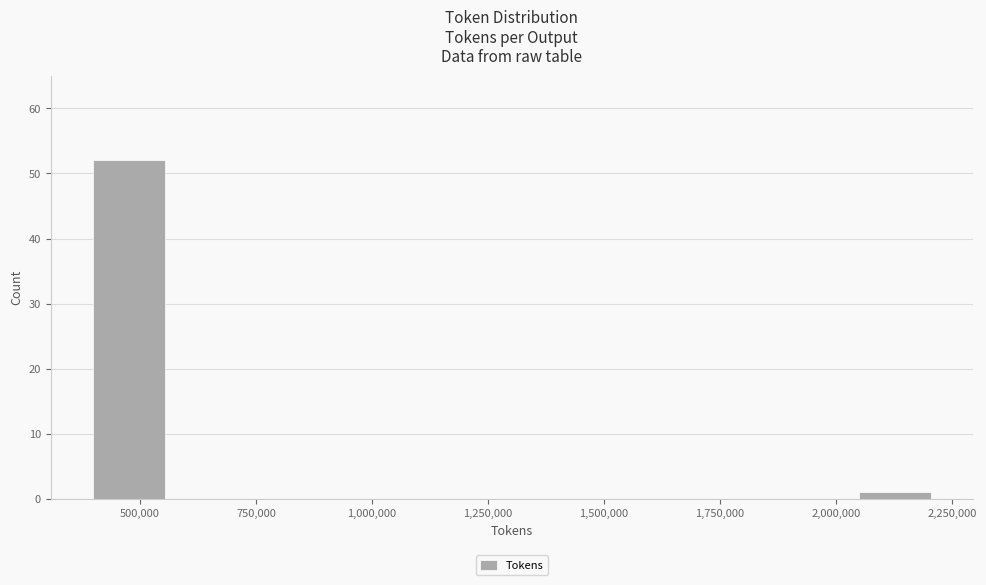

Around what value on the x-axis is the tallest bar? Give the approximate position of its centre, as read against the axis.

500000